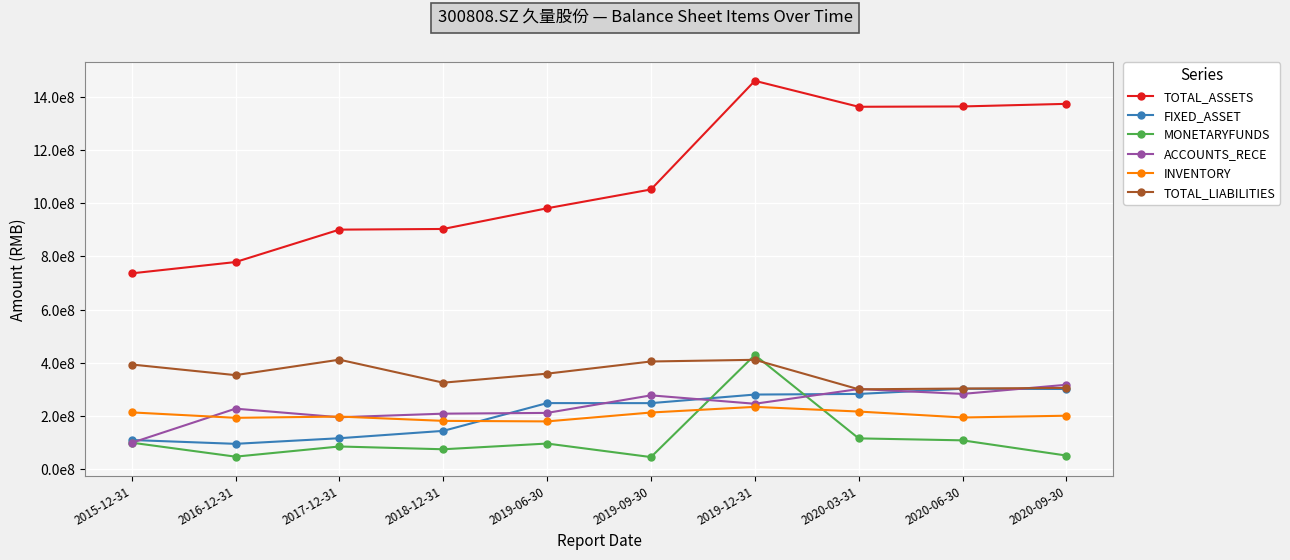

True or false: TOTAL_ASSETS and INVENTORY intersect in this chart.

False